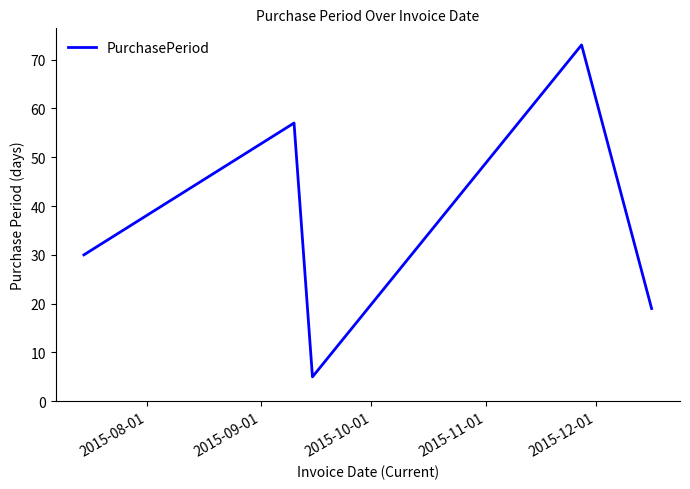

What is the sum of all values?

184